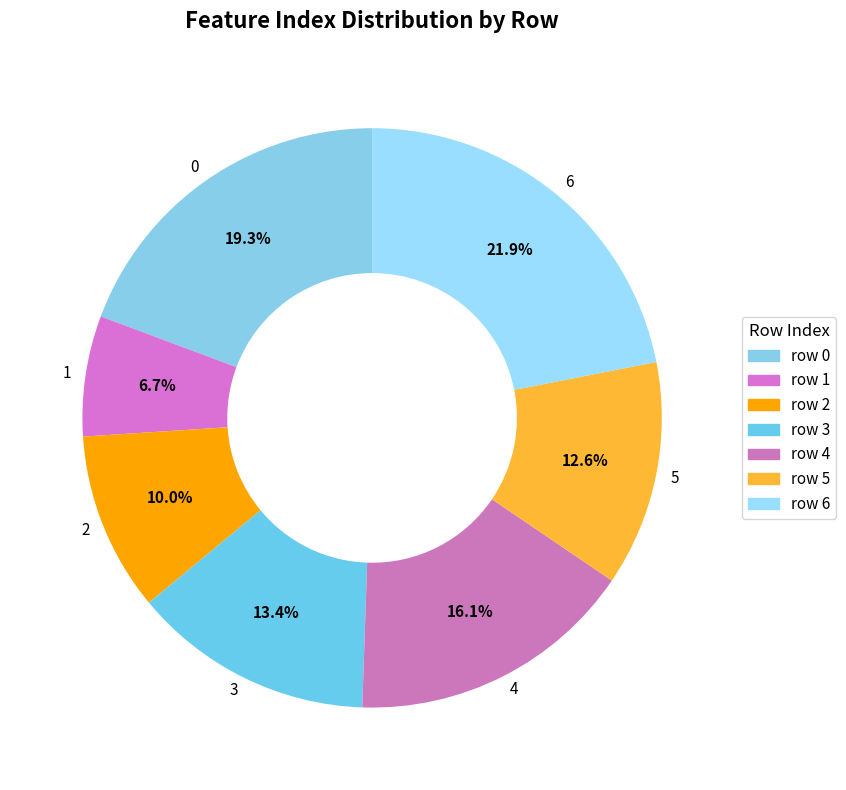

Is it true that 0 is 19% of the pie?

True